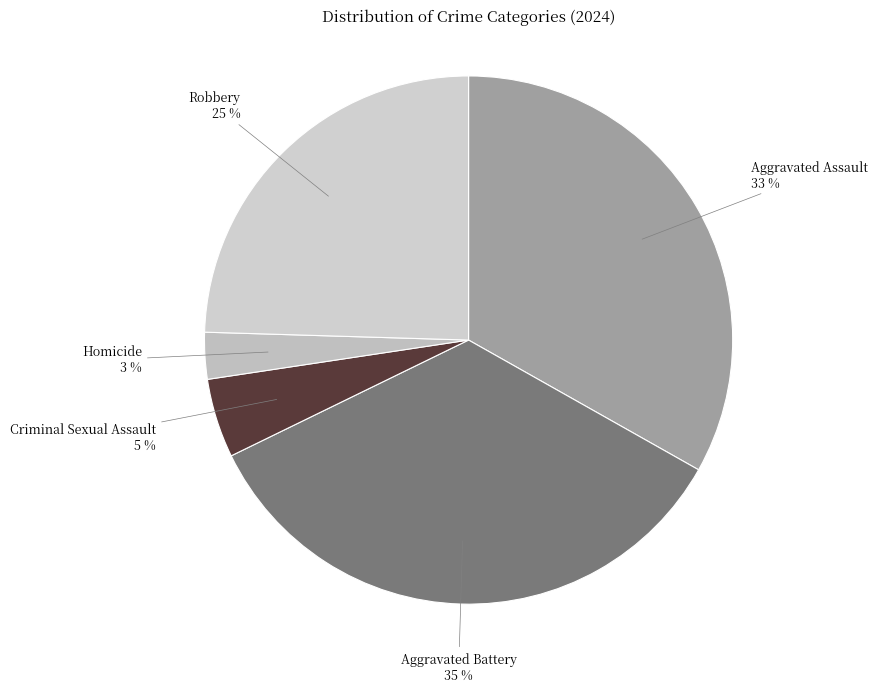

The Criminal Sexual Assault slice represents 10% of the pie. True or false?

False